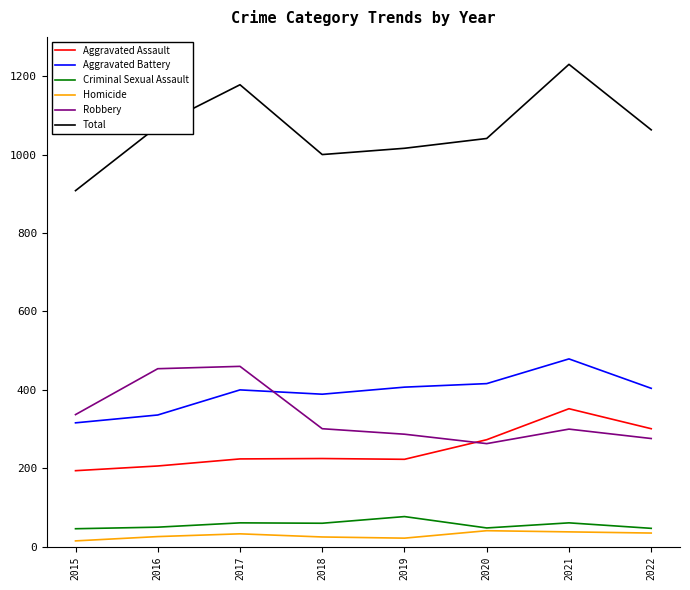

What is the difference between the Homicide values at 2016 and 2022?

9